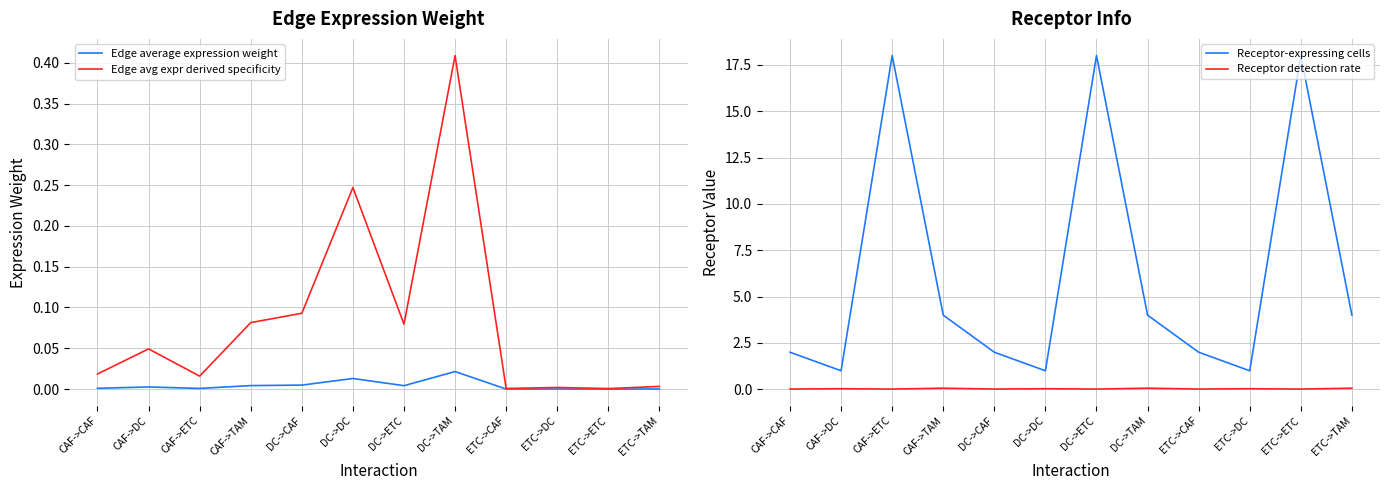

Which category has the highest value in the Receptor detection rate series?

CAF->TAM